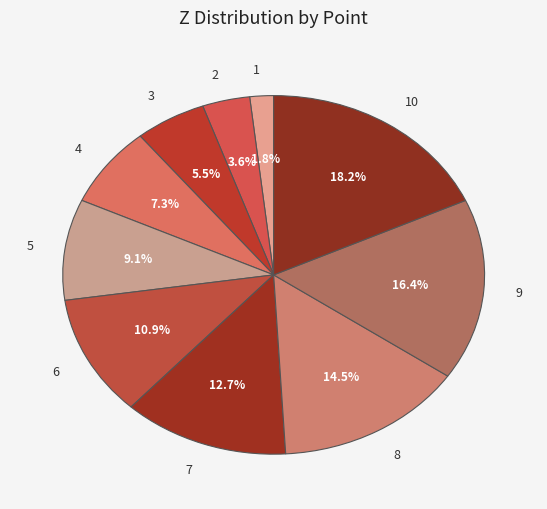

The 10 slice represents 18% of the pie. True or false?

True